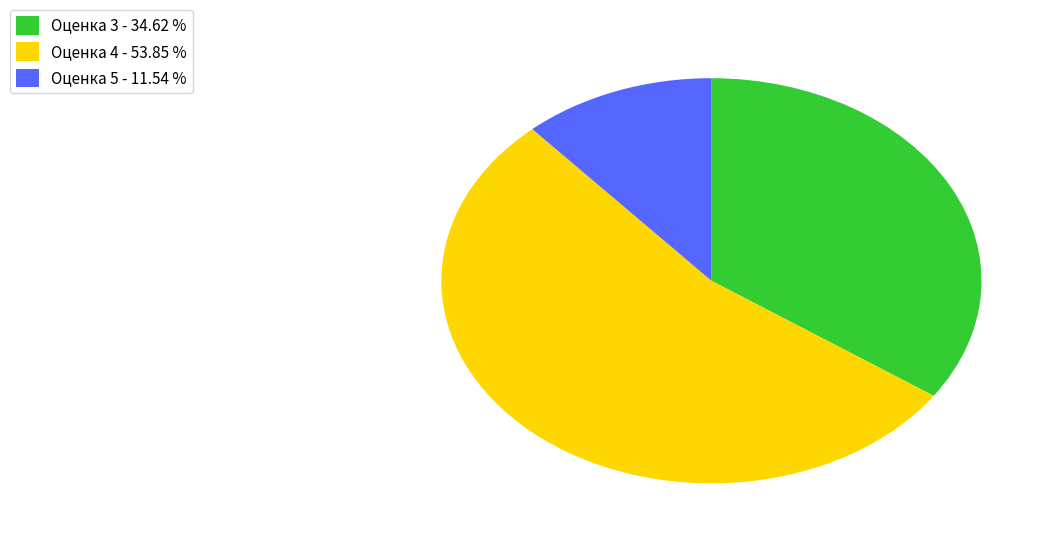

Do Оценка 4 - 53.85 % and Оценка 5 - 11.54 % together represent more than half of the pie?

Yes